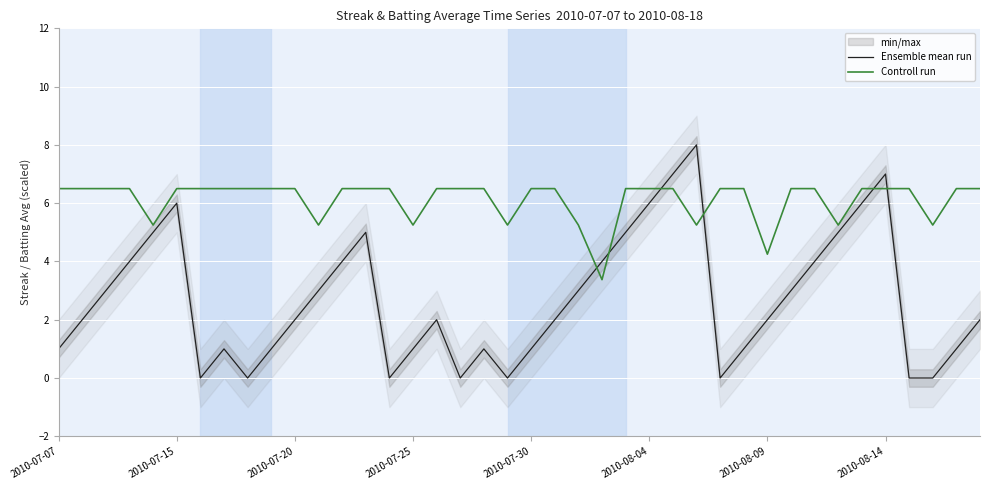

What is the highest value of the Ensemble mean run series?

8.0